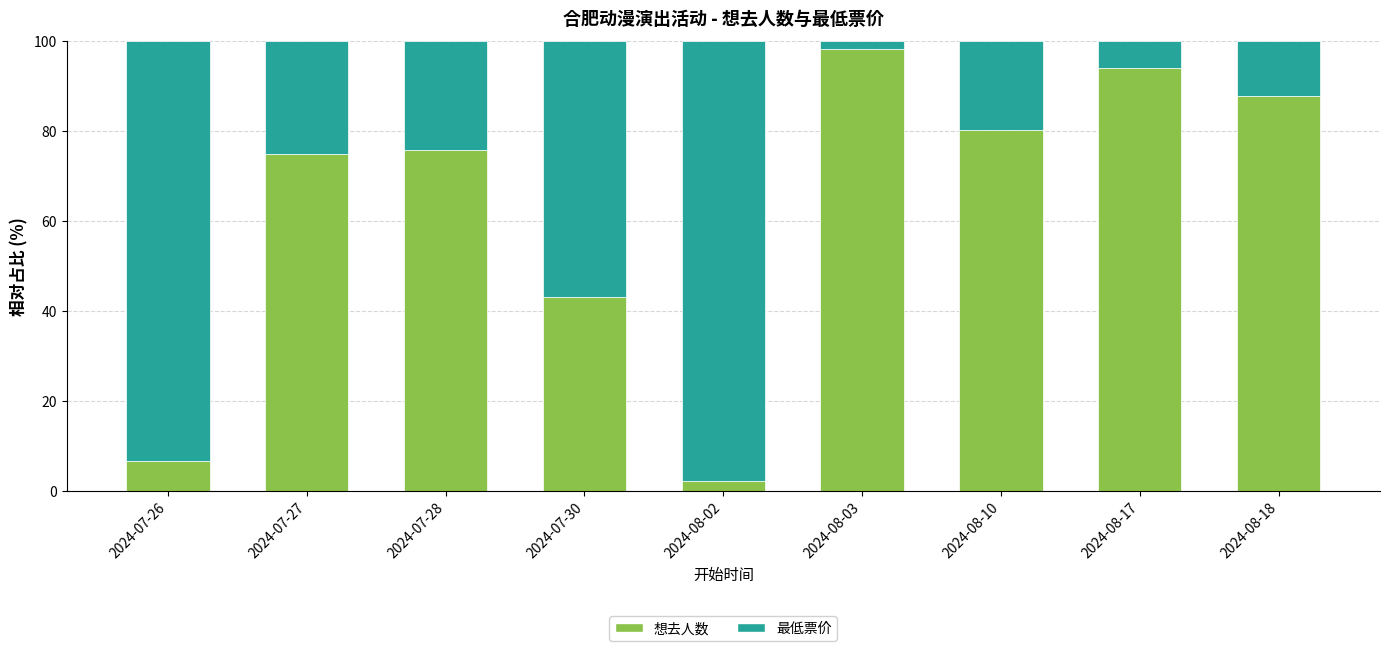

What is the highest value of the 想去人数 series?

98.1